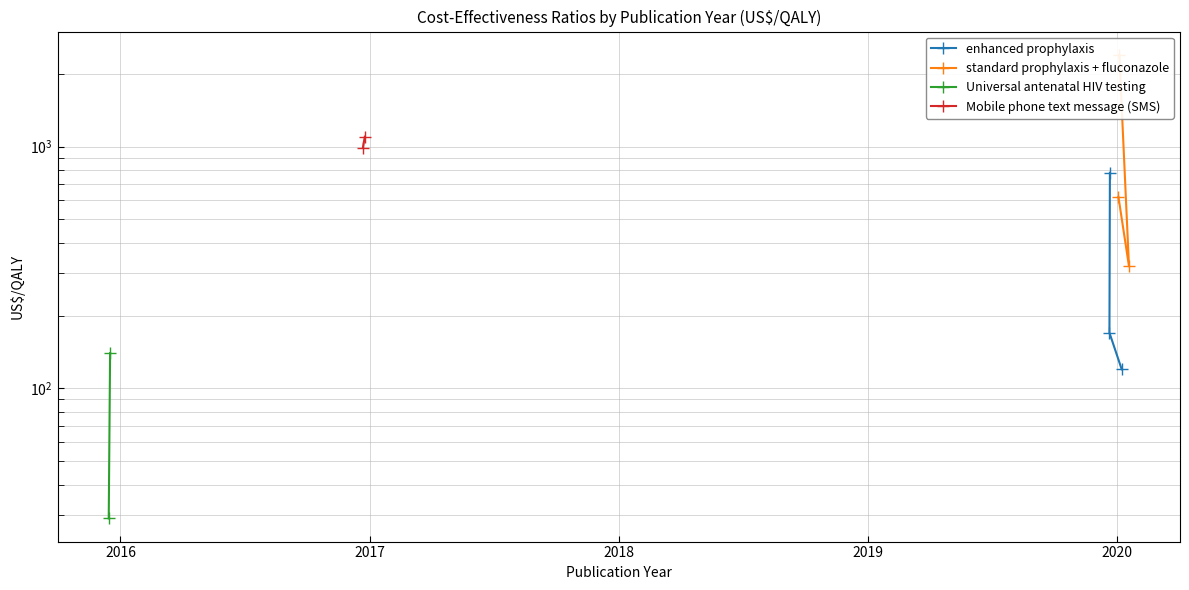

Is it true that enhanced prophylaxis equals 185 at enhanced prophylaxis?

False